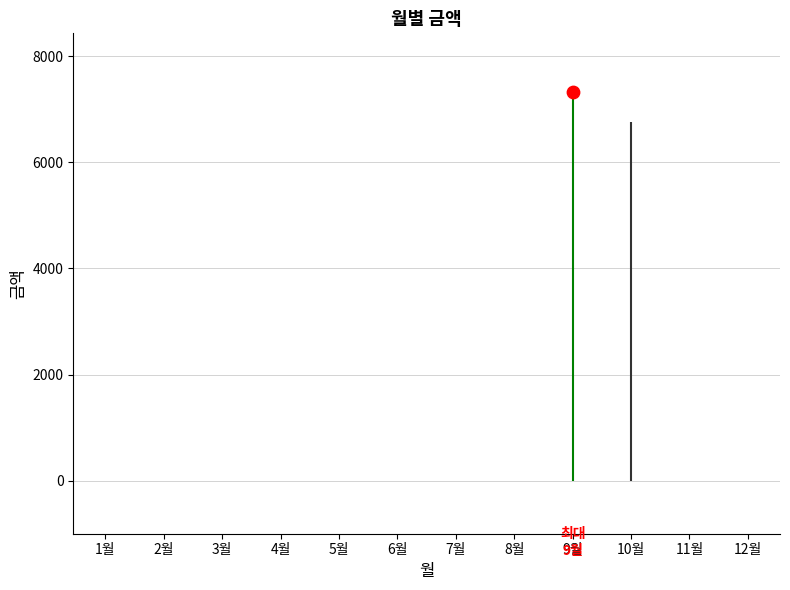

Which has a higher value, 10월 or 5월?

10월